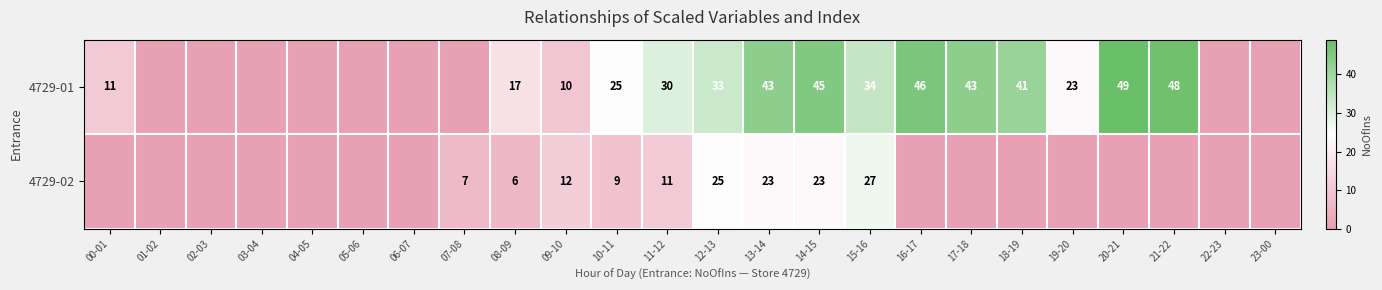

Is the value of 4729-01 at 20-21 greater than the value of 4729-02 at 15-16?

Yes